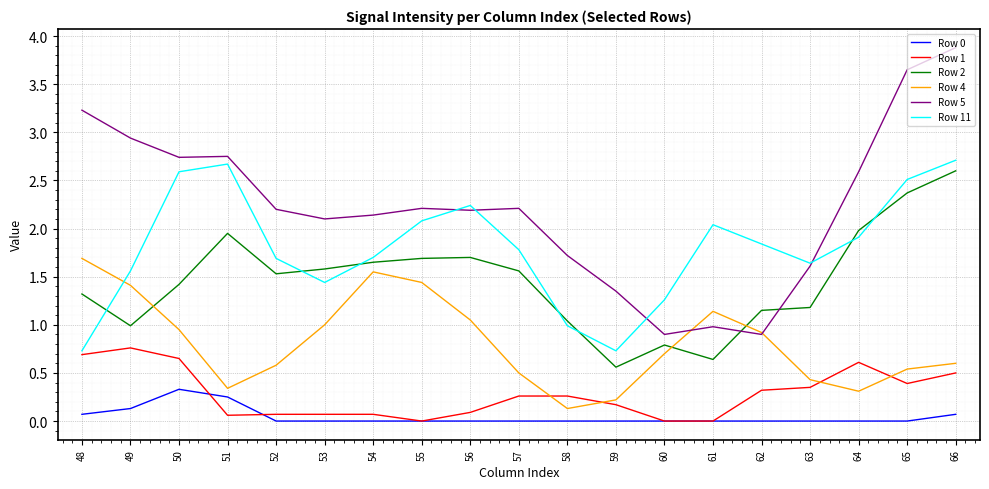

In Row 4, how many points are lower than both neighbors (excluding endpoints)?

3